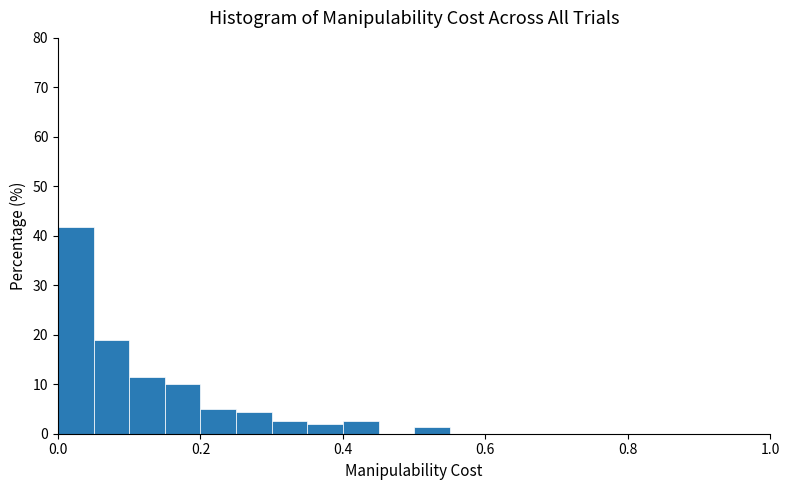

Around what value on the x-axis is the tallest bar? Give the approximate position of its centre, as read against the axis.

0.02